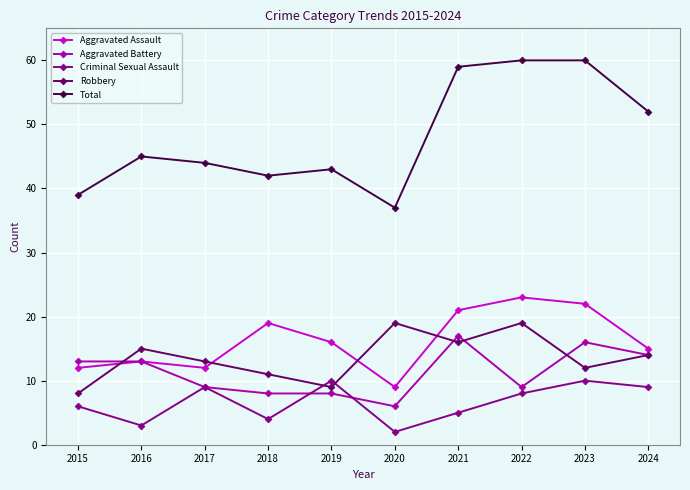

Rank the series by their maximum value, from highest to lowest.

Total, Aggravated Assault, Robbery, Aggravated Battery, Criminal Sexual Assault